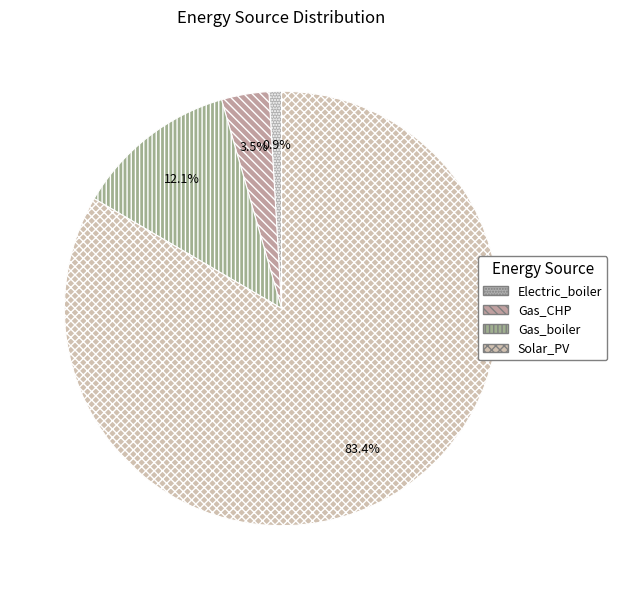

Does any single category account for the majority?

Yes